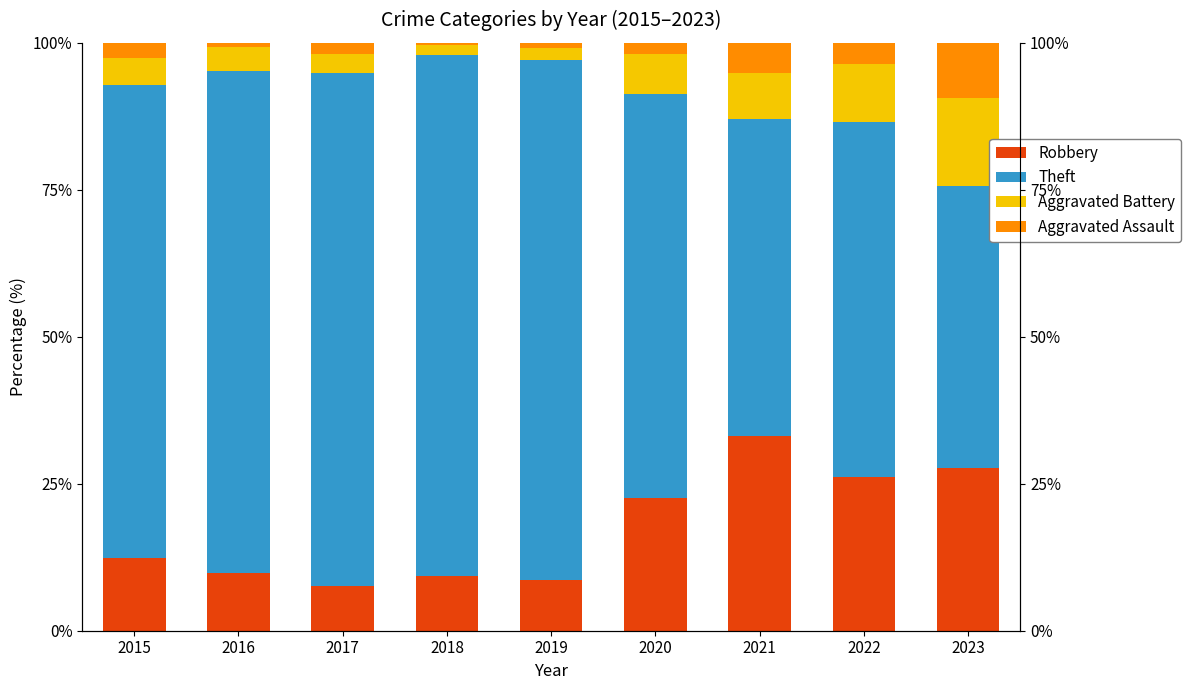

What is the maximum value for Robbery?

33.1